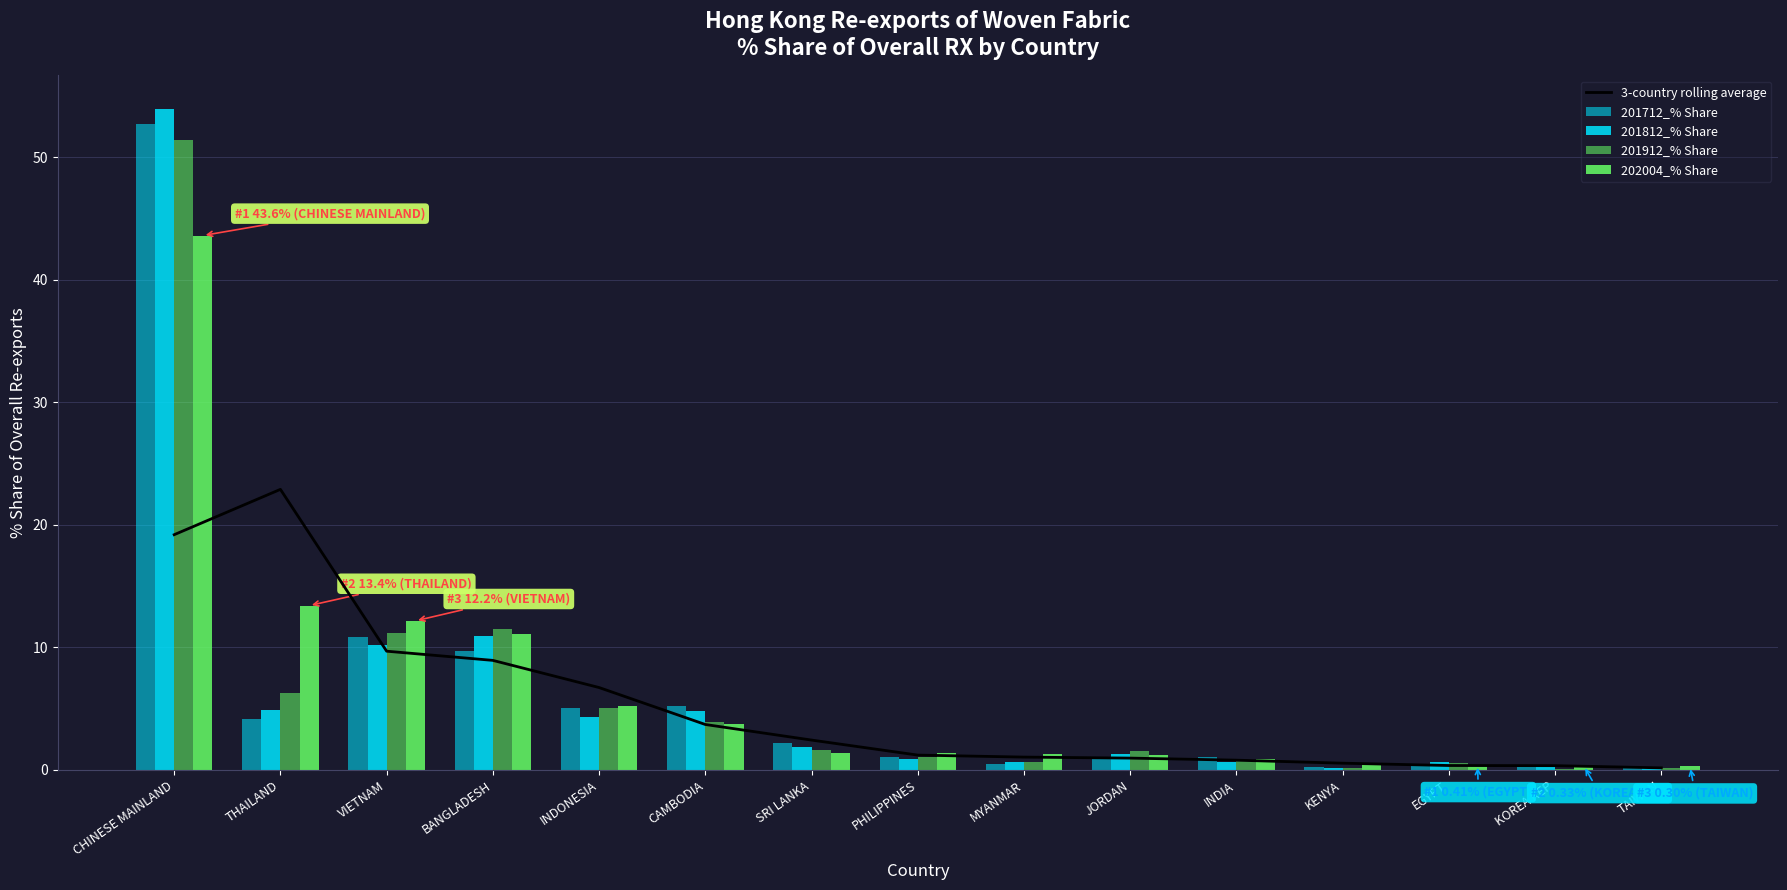

What are all the series names shown in the legend?

3-country rolling average, 201712_% Share, 201812_% Share, 201912_% Share, 202004_% Share